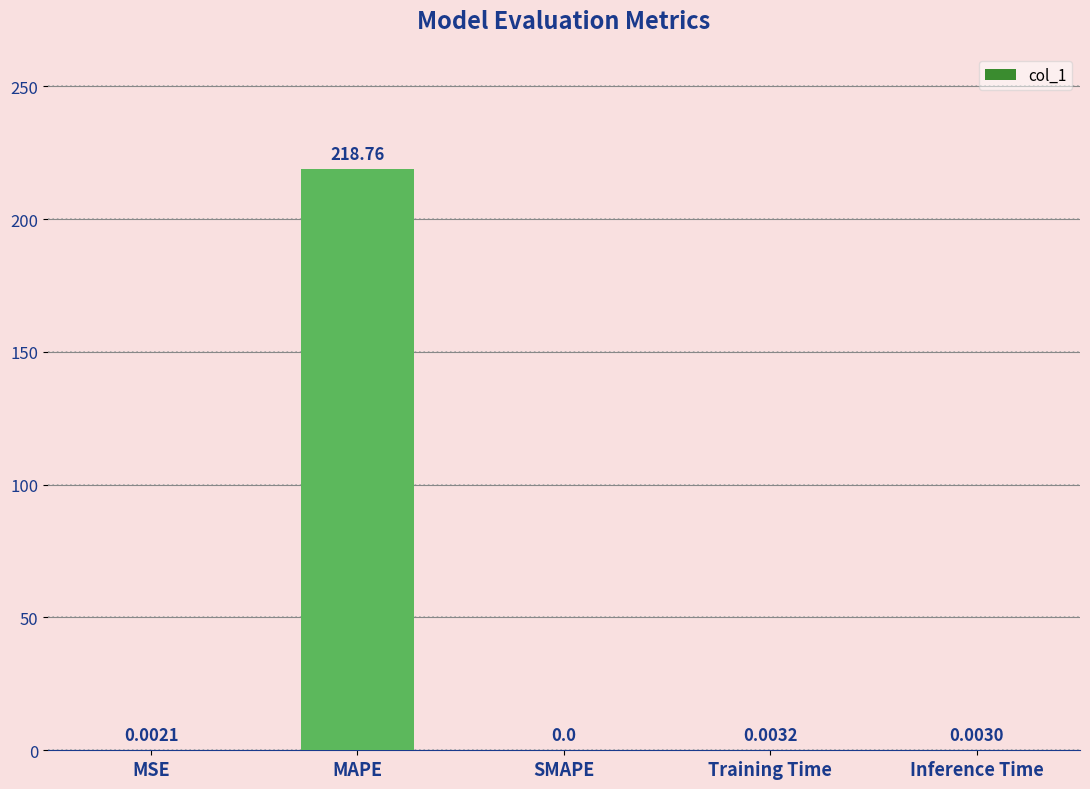

At which category does the chart reach its peak across all series?

MAPE